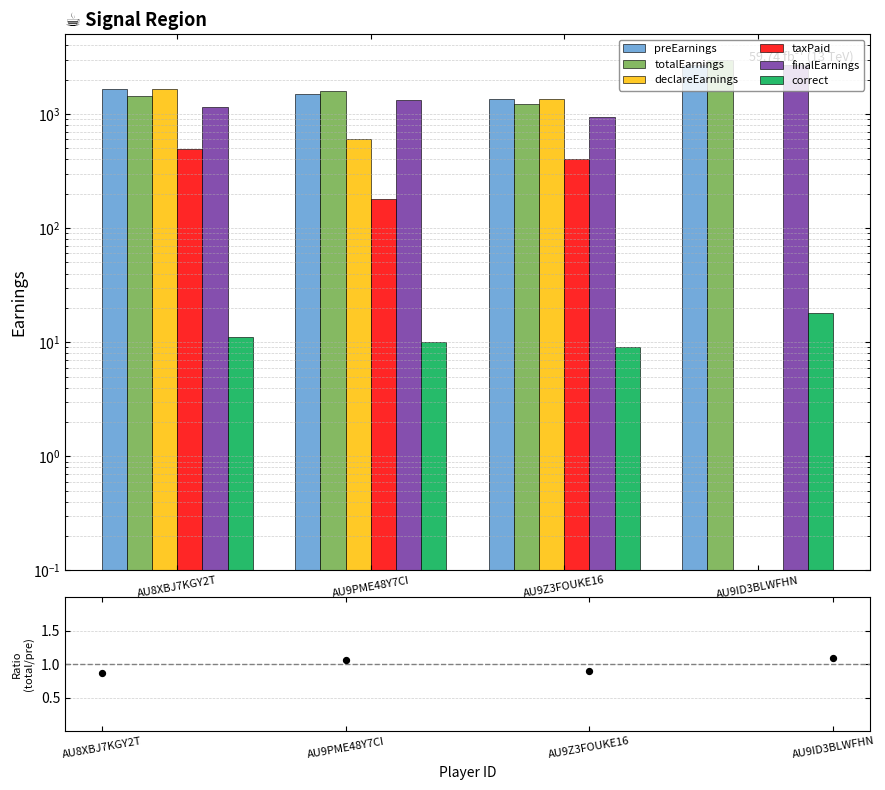

Which series contains the lowest Y value?

declareEarnings